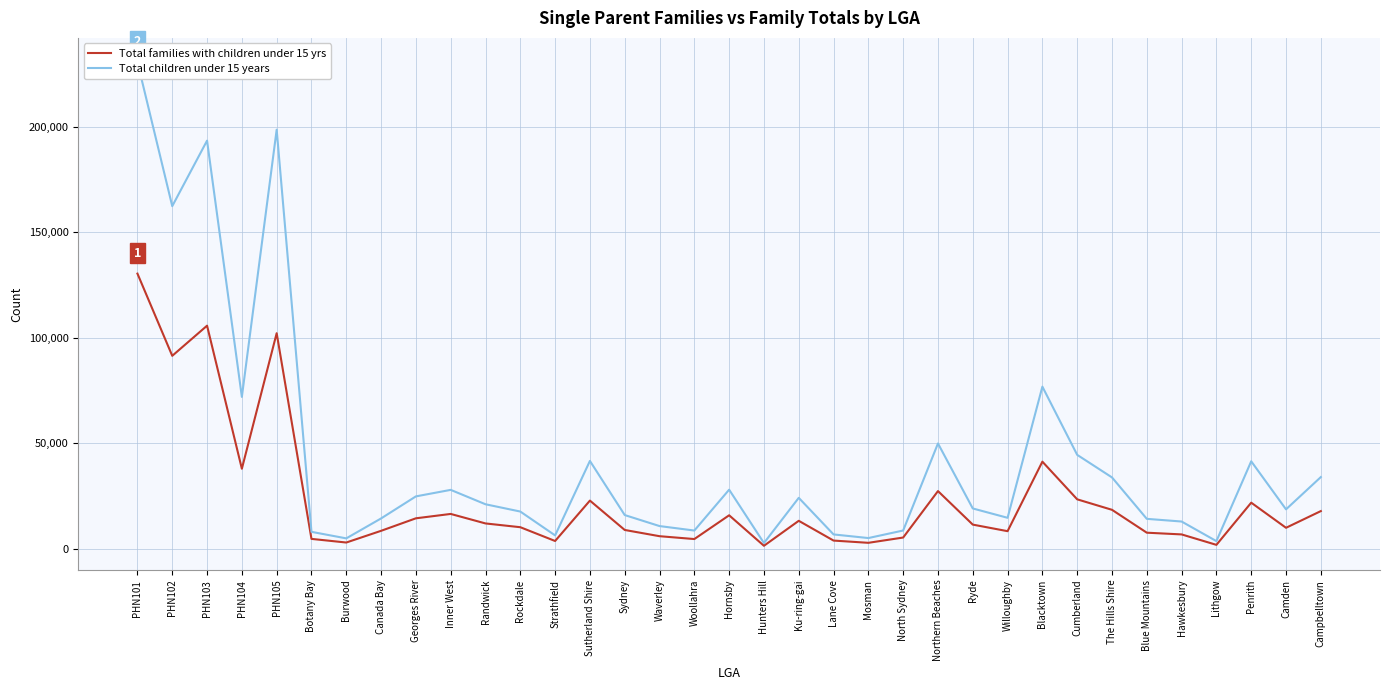

What is the lowest value of the Total children under 15 years series?

2651